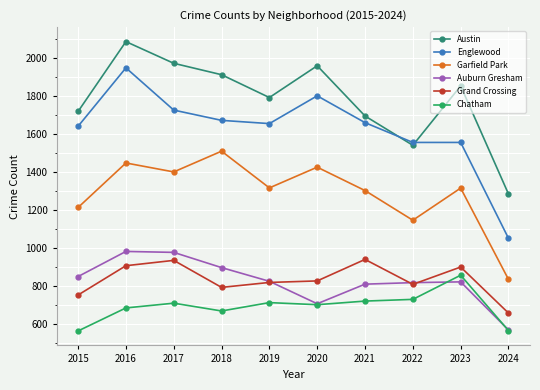

Count the number of data series in this chart.

6